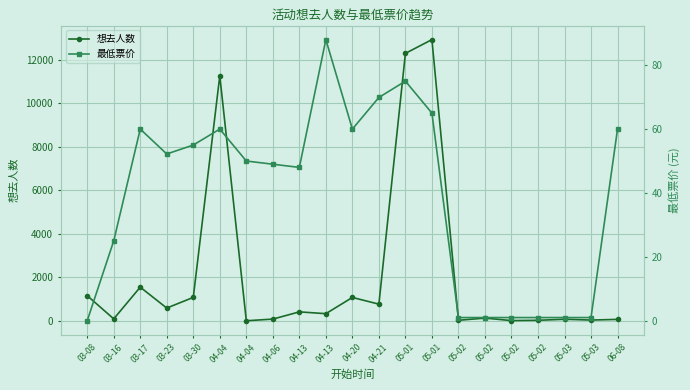

Rank the series by their maximum value, from highest to lowest.

想去人数, 最低票价